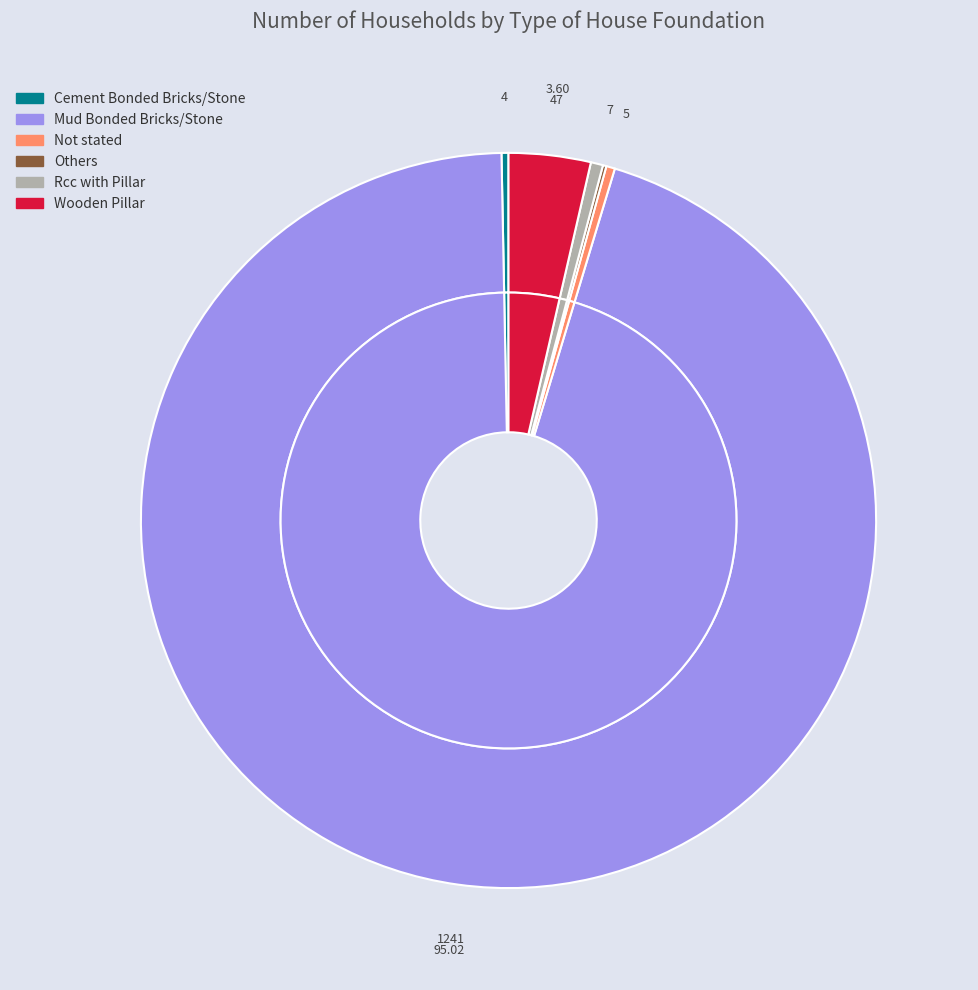

Count the number of slices in the pie.

6